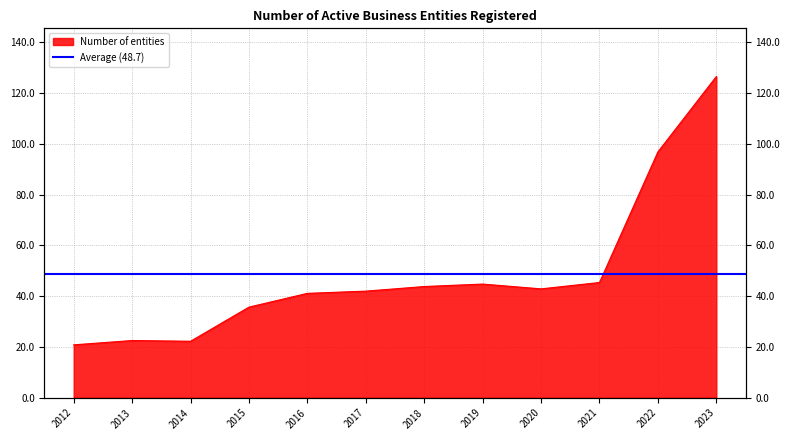

How many points are higher than both their immediate neighbors (excluding endpoints)?

2